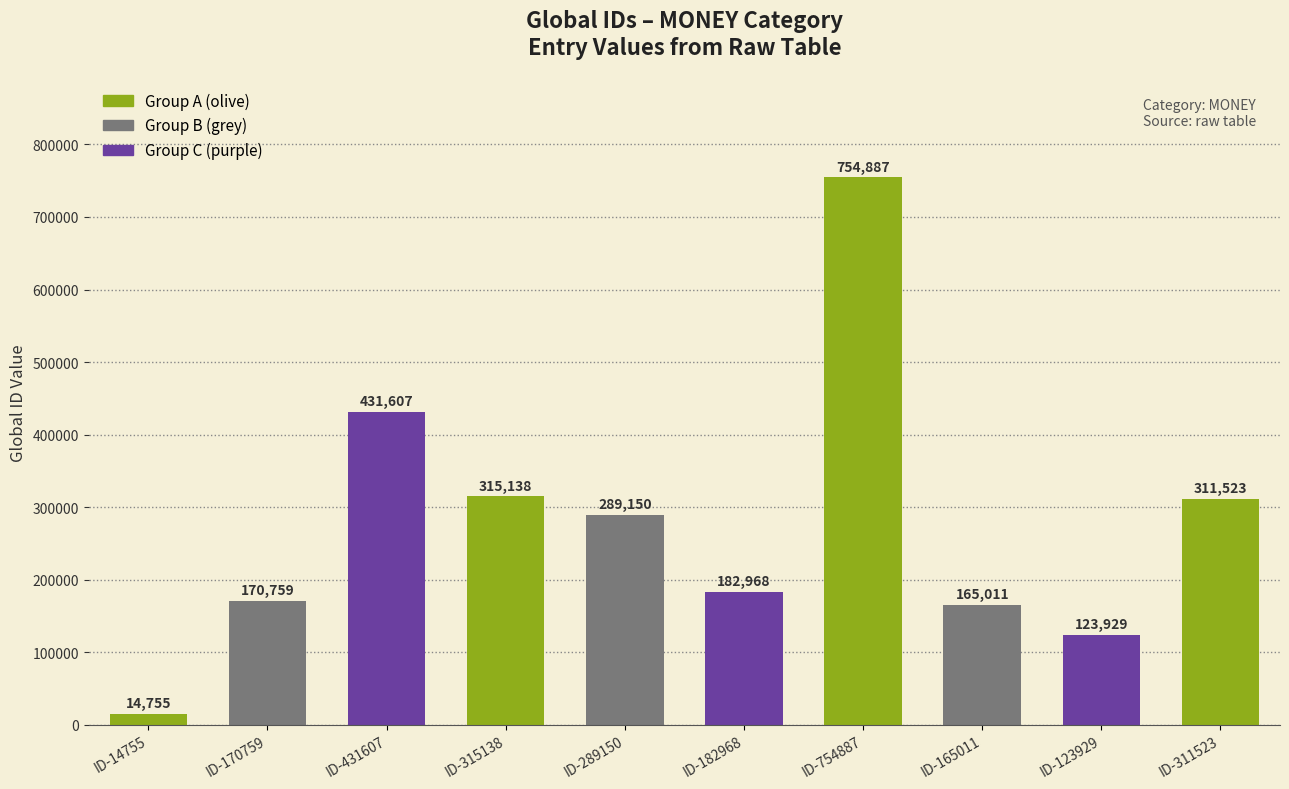

The value at ID-289150 is 399063. True or false?

False